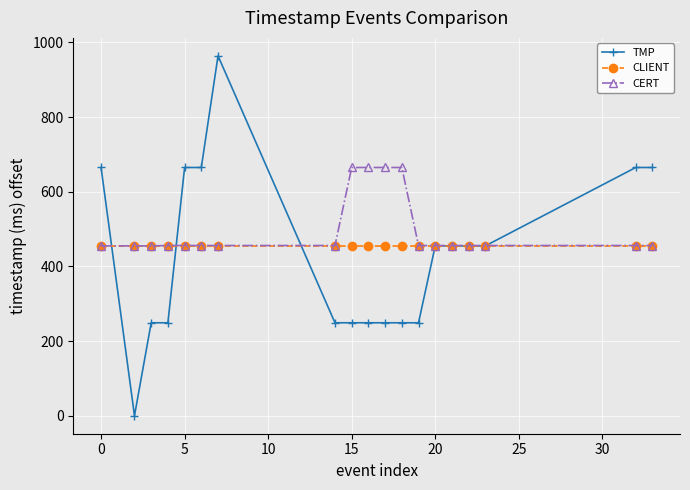

What is the maximum value for CLIENT?

456